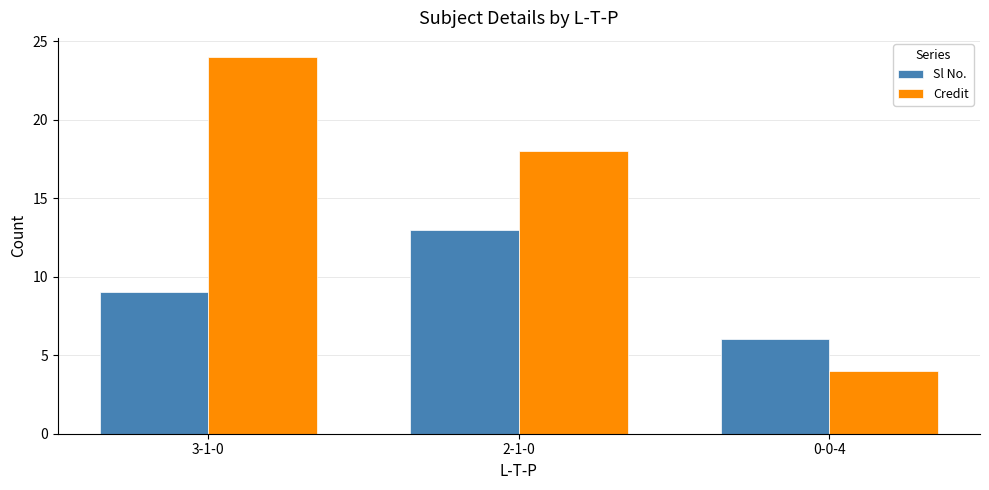

What are all the series names shown in the legend?

Sl No., Credit